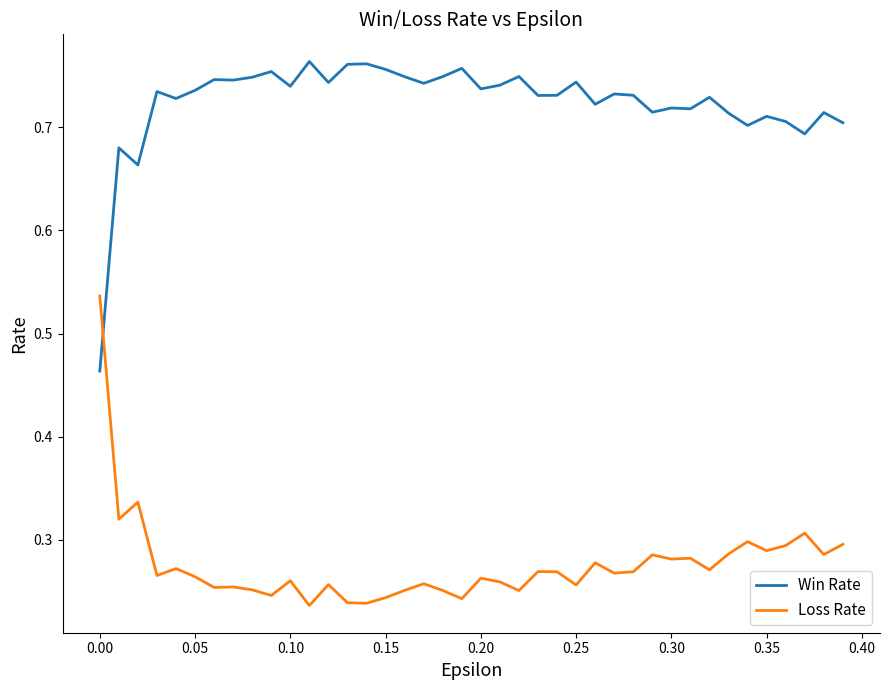

What is the sum of all Loss Rate values?

11.0